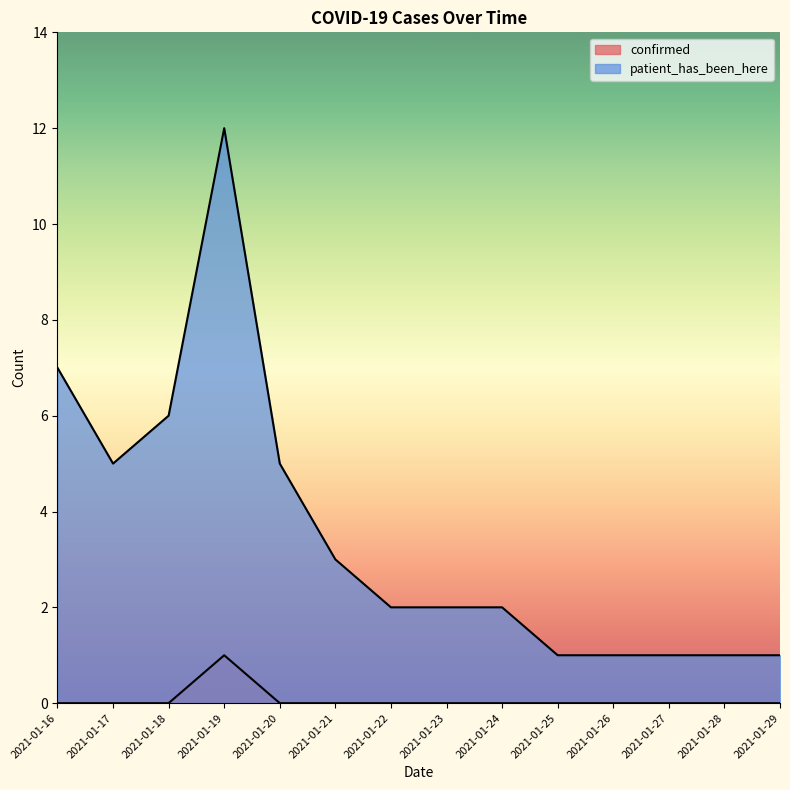

What is the difference between the second highest and second lowest values in the patient_has_been_here series?

6